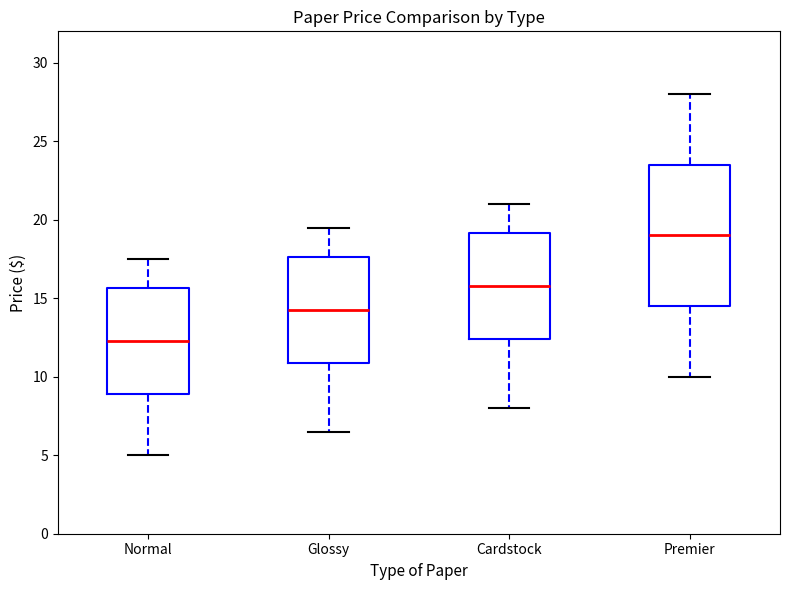

Where is the upper edge of the box for Premier on the y-axis? The values are not printed on the chart, so give them approximately, as read against the axis.

23.5